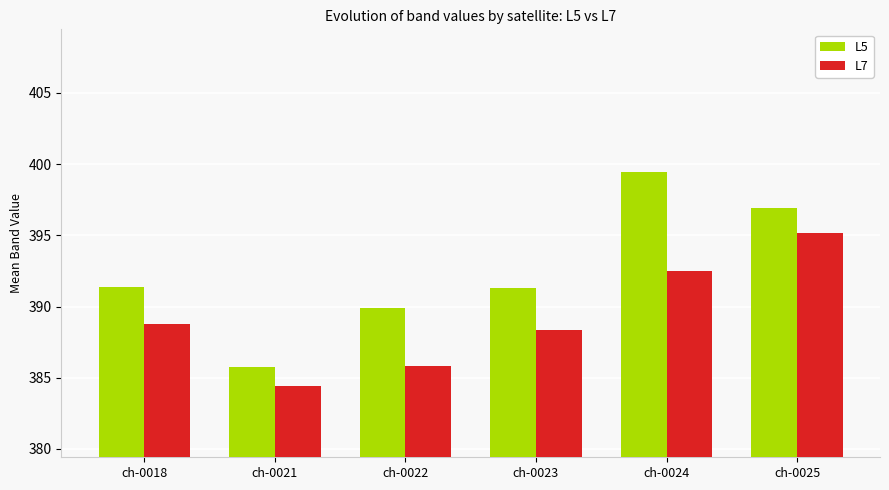

Where is L7 nearest to the value 389?

ch-0018